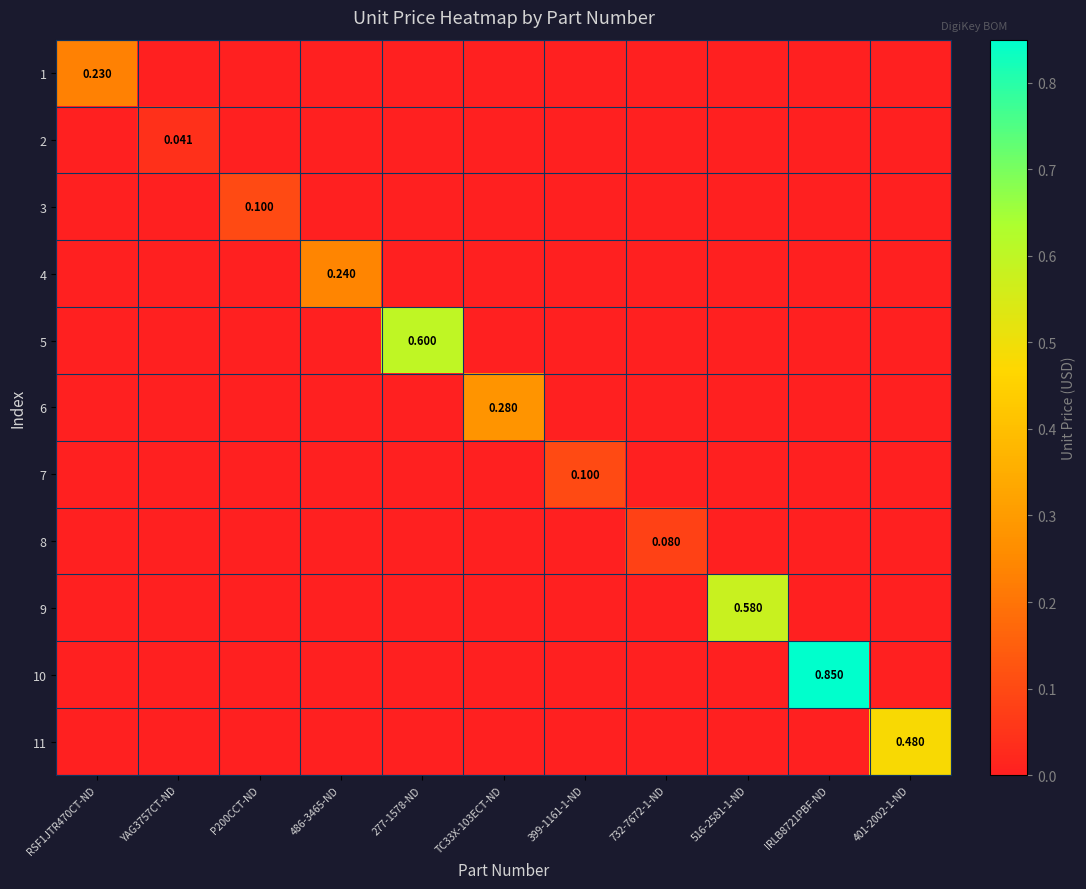

At how many categories does at least one series exceed 0?

11